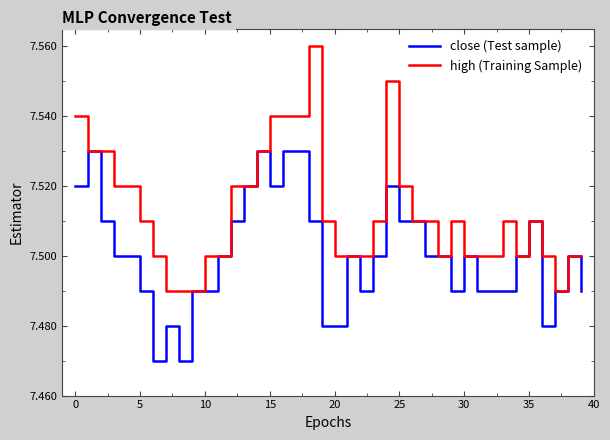

What is the difference between the maximum and second lowest values in the close (Test sample) series?

0.1